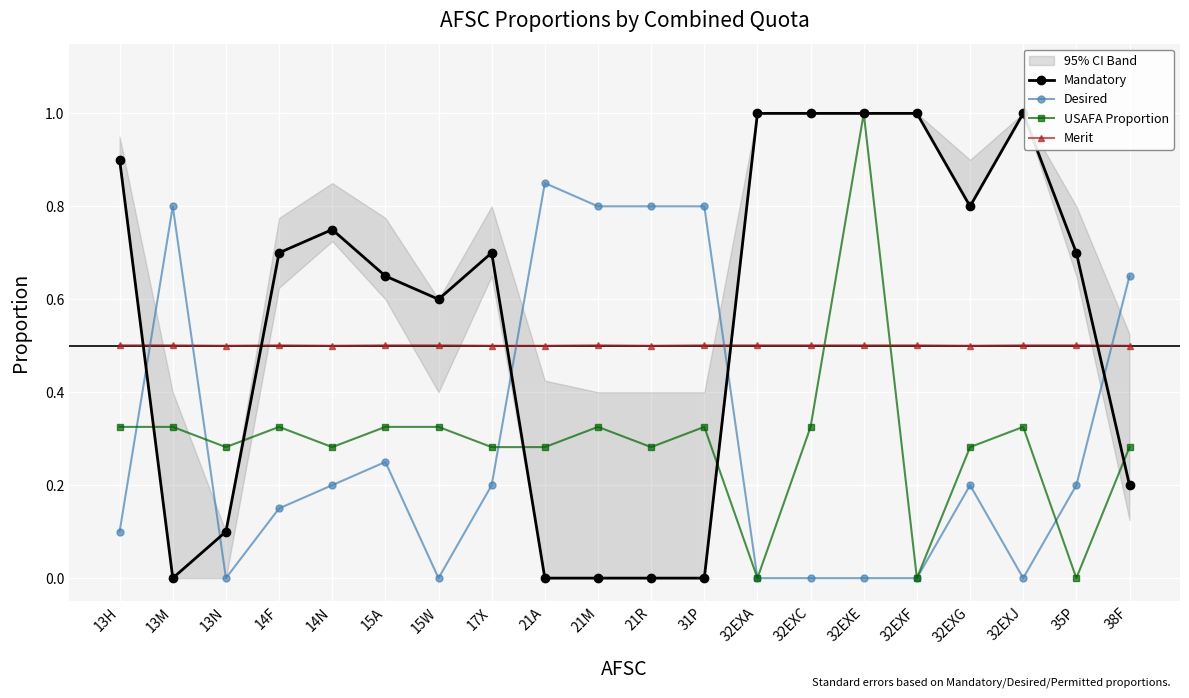

How many lines are shown in the chart?

4